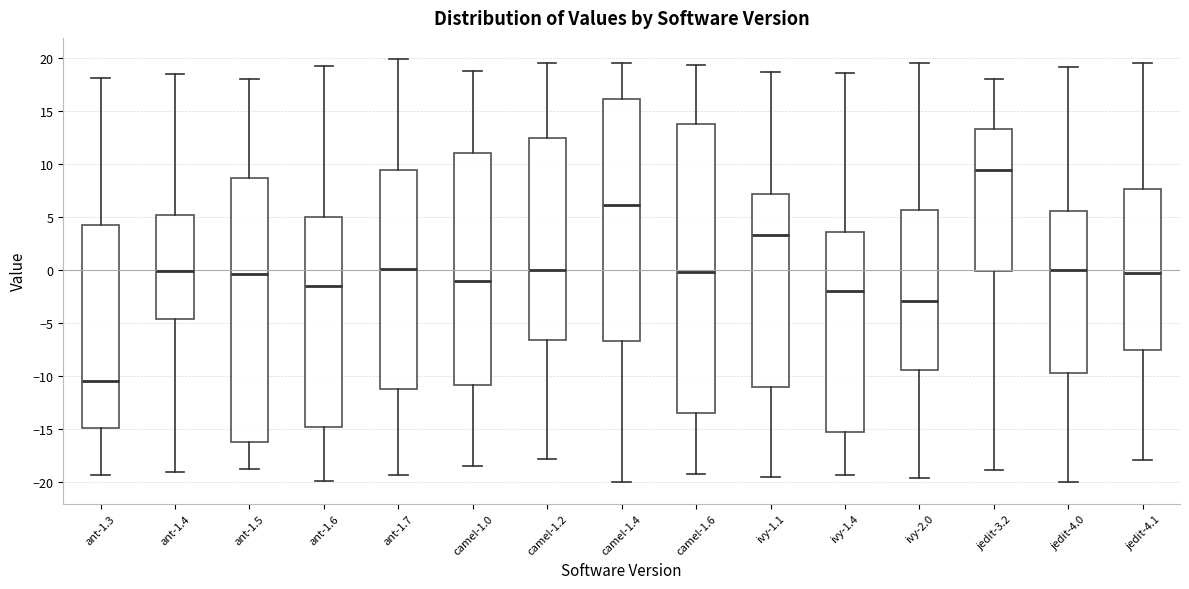

Which box is the tallest, from its lower edge to its upper edge?

camel-1.6